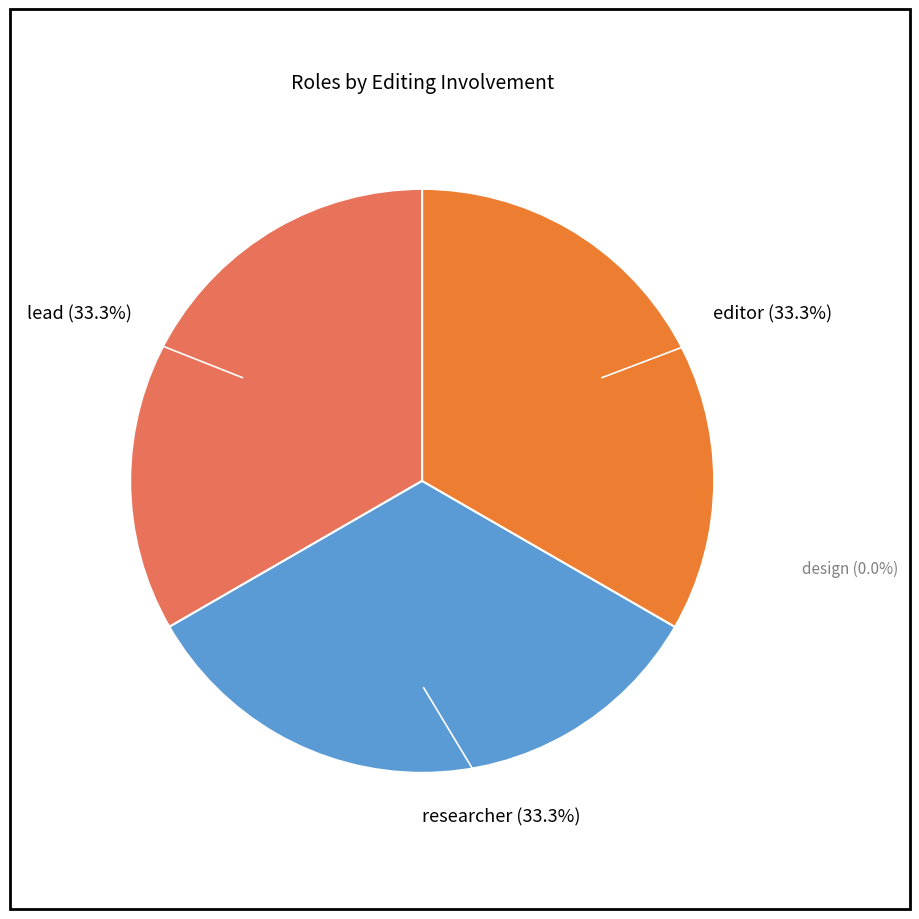

To the nearest percent, what is the difference between the largest and smallest slice percentages?

33%